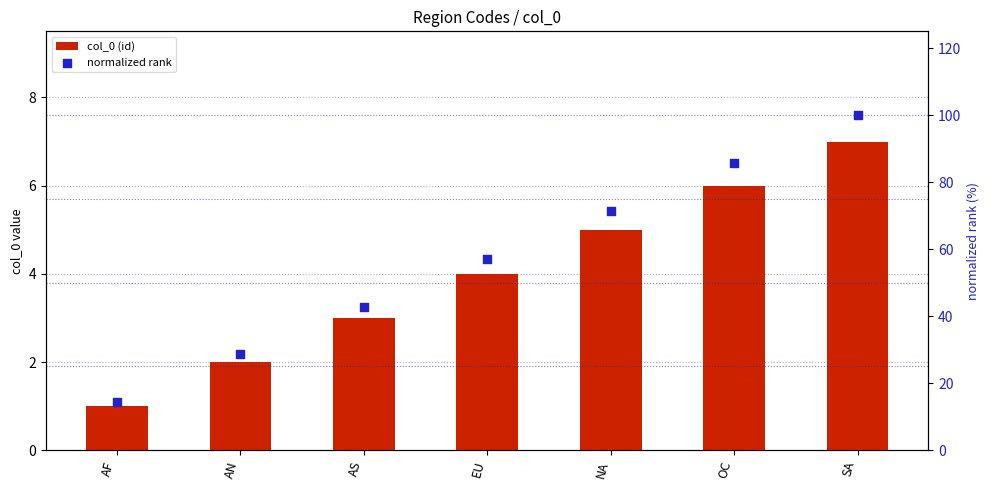

At which category is the sum across all series the highest?

SA